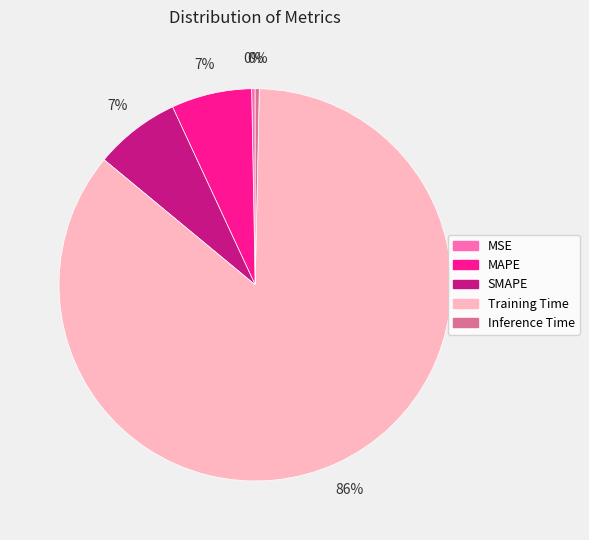

Is the sum of SMAPE and Inference Time greater than half?

No